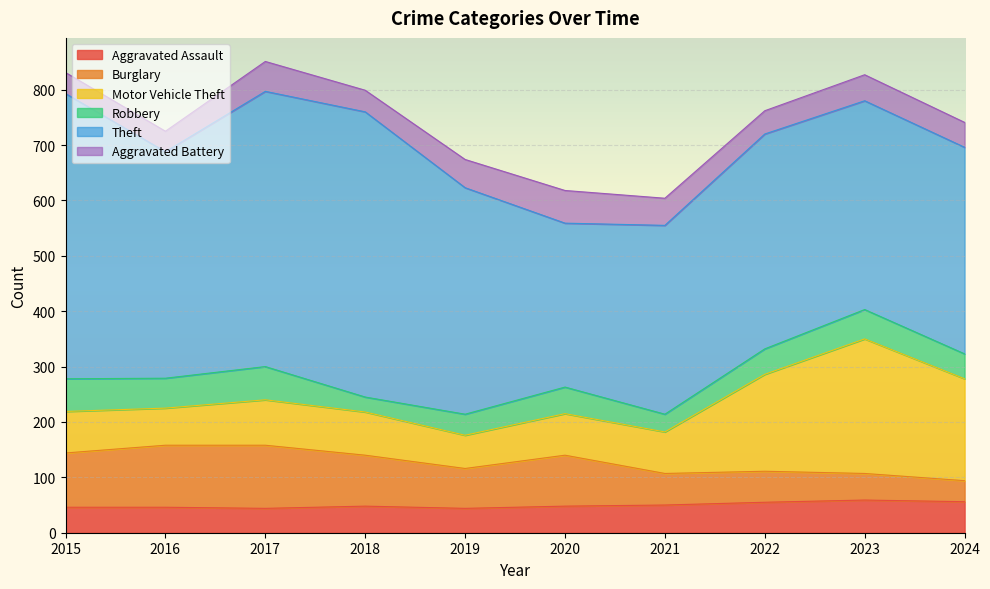

What is the smallest value displayed?

27